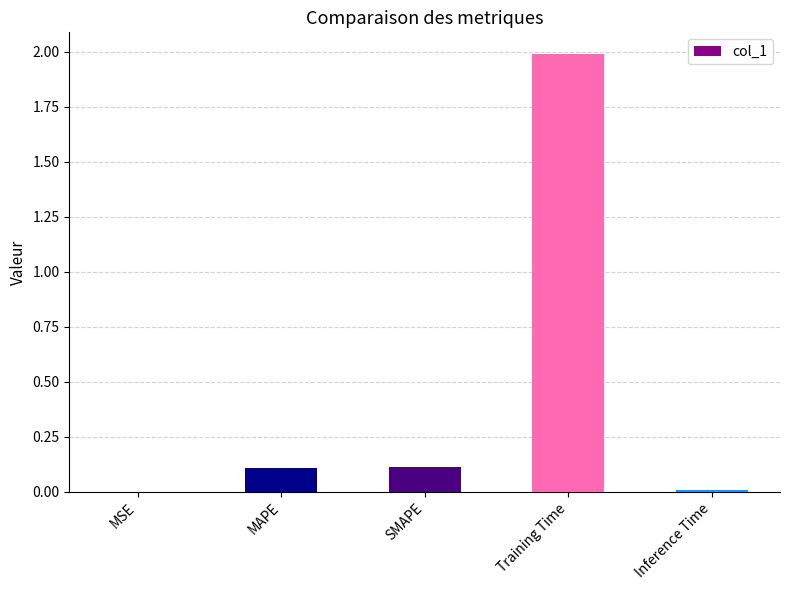

What is the maximum value shown in the chart?

2.0